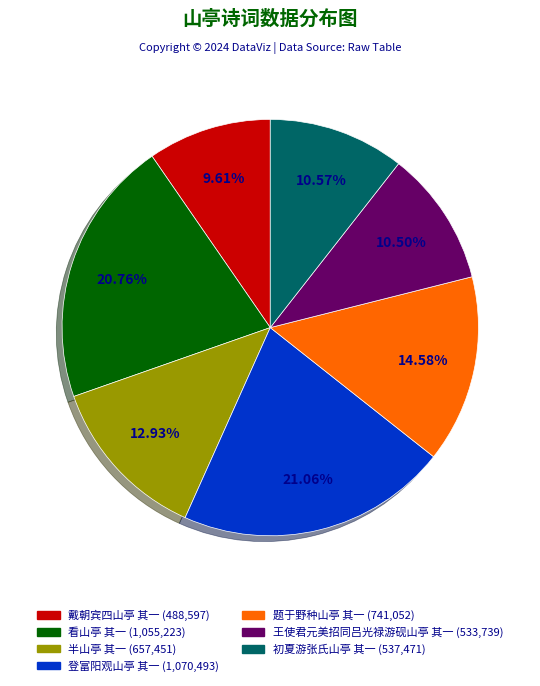

What percentage is the 看山亭 其一 slice, to the nearest percent?

21%